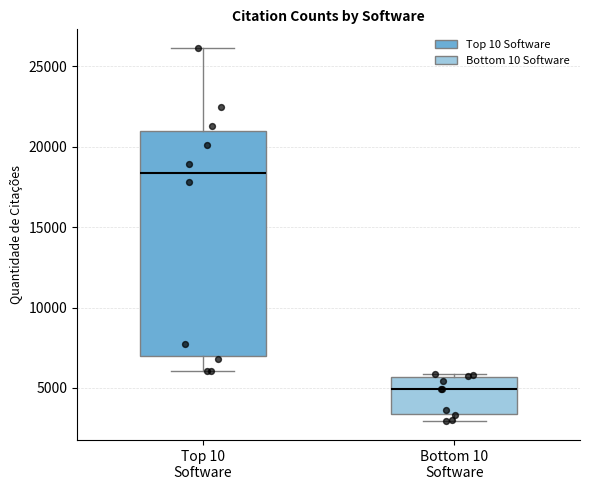

Reading left to right, read every box against the y-axis: the position of its median line, the range the box covers, and the ends of its whiskers. The values are not printed on the chart, so give them approximately, as read against the axis.

Top 10 Software: median 18500, box 7000 to 21000, whiskers 6000 to 26000
Bottom 10 Software: median 5000, box 3500 to 5500, whiskers 3000 to 6000